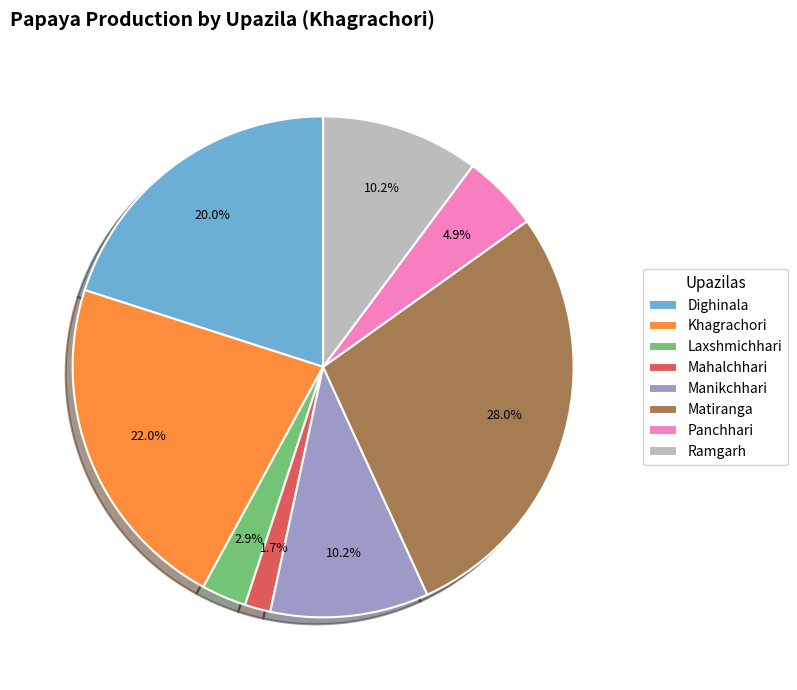

Which has a higher value, Dighinala or Mahalchhari?

Dighinala